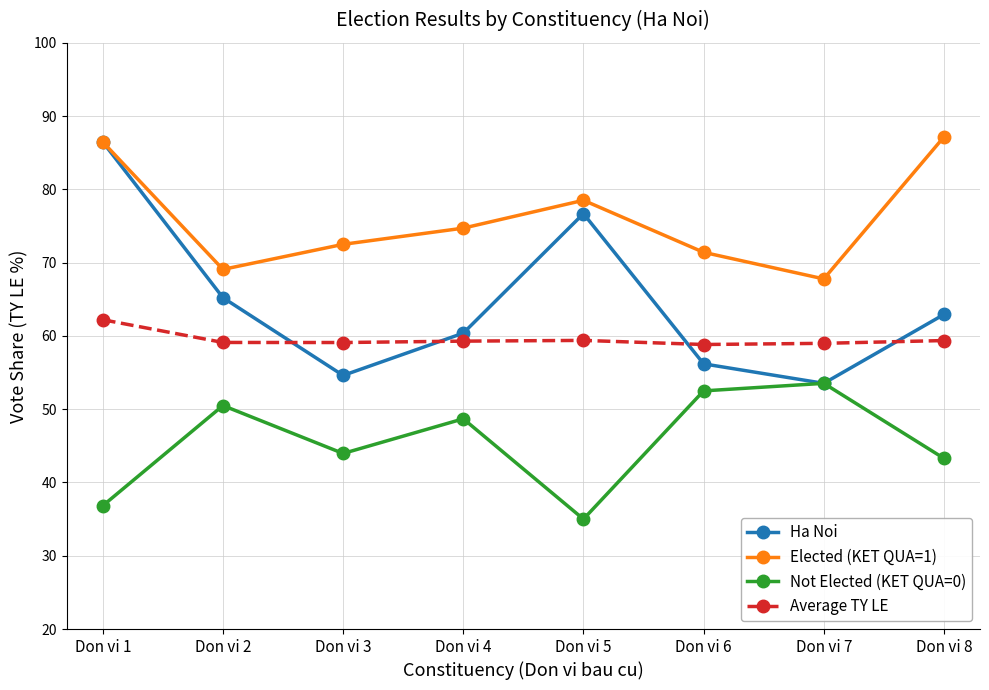

How many lines are shown in the chart?

4